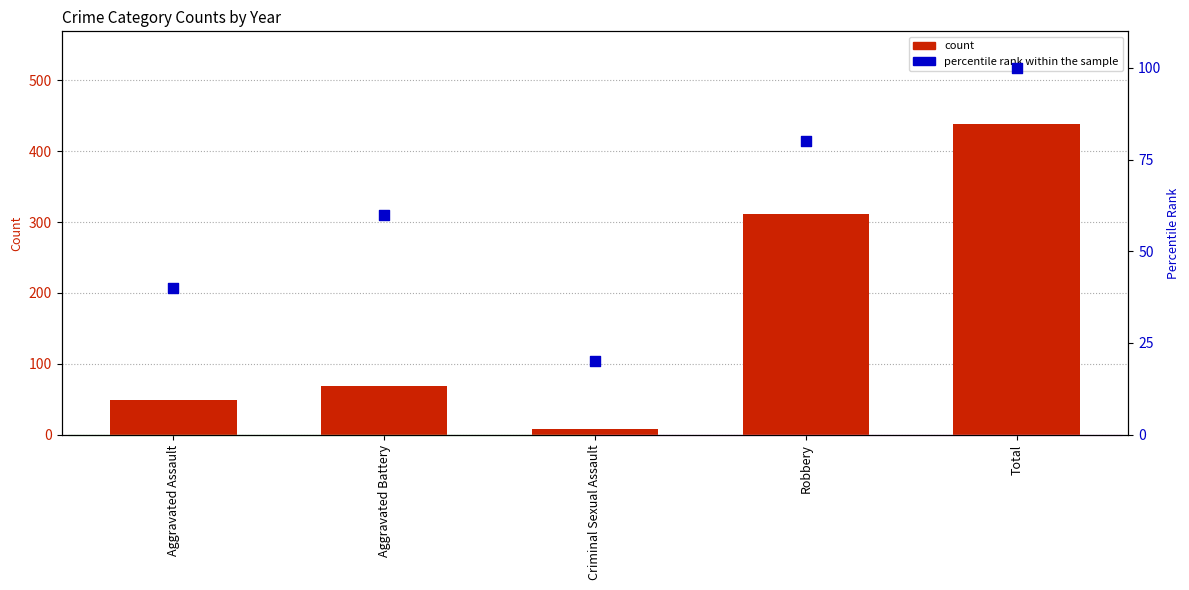

Is the value of percentile rank within the sample at Criminal Sexual Assault greater than the value of count at Robbery?

No